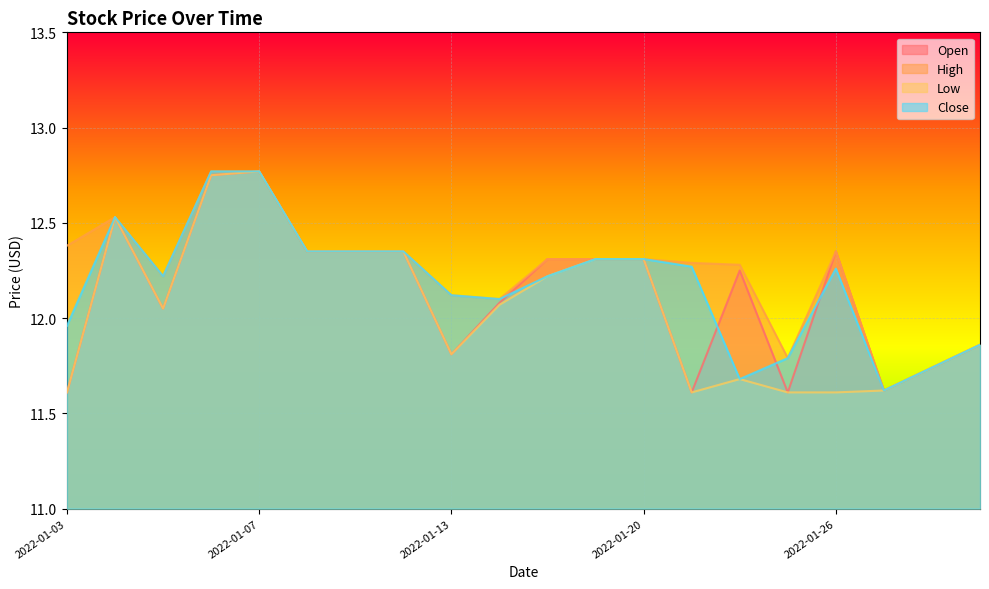

How many lines are shown in the chart?

4